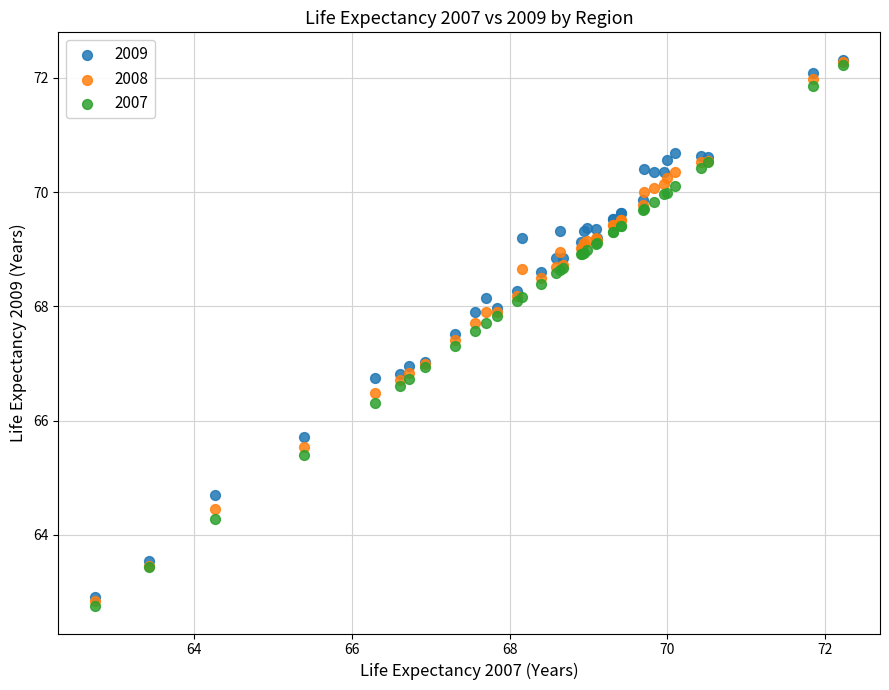

Which series has the widest spread of Y values?

2007